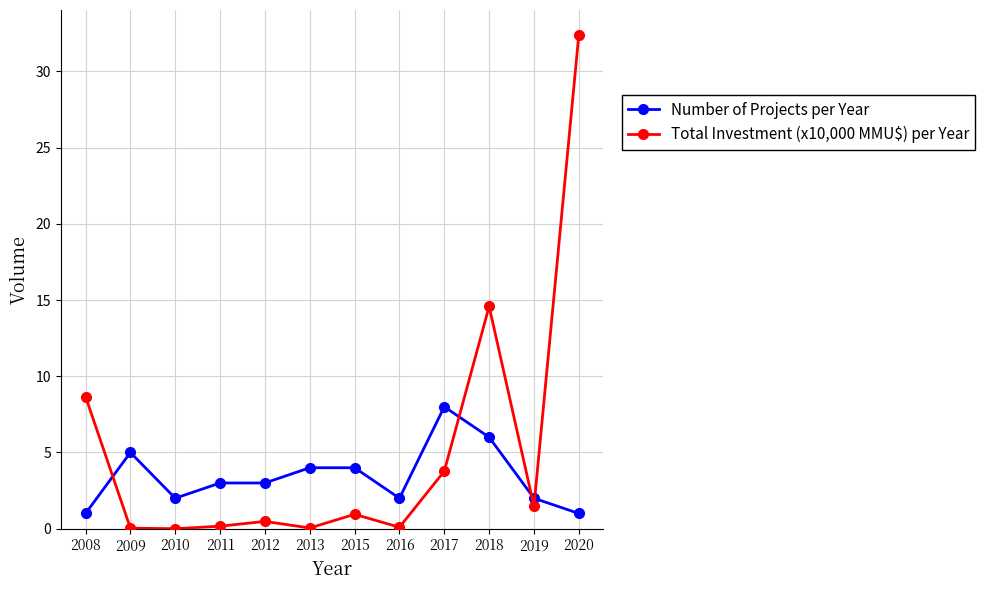

Rank the series by their maximum value, from highest to lowest.

Total Investment (x10,000 MMU$) per Year, Number of Projects per Year